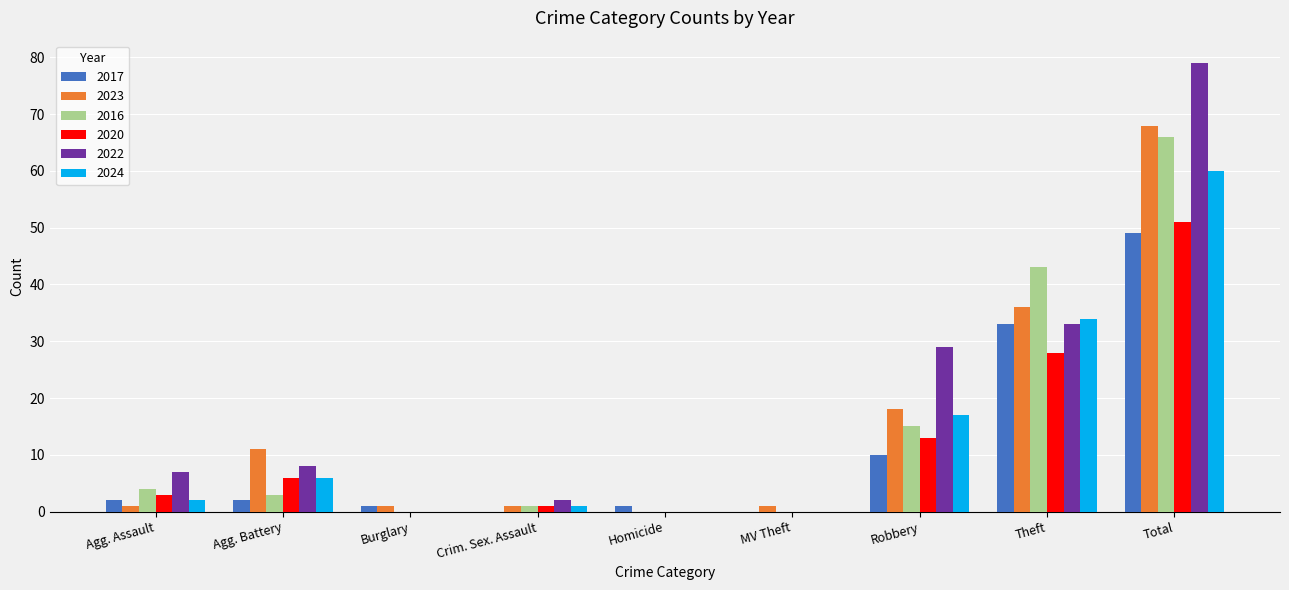

How many groups of bars are there?

9